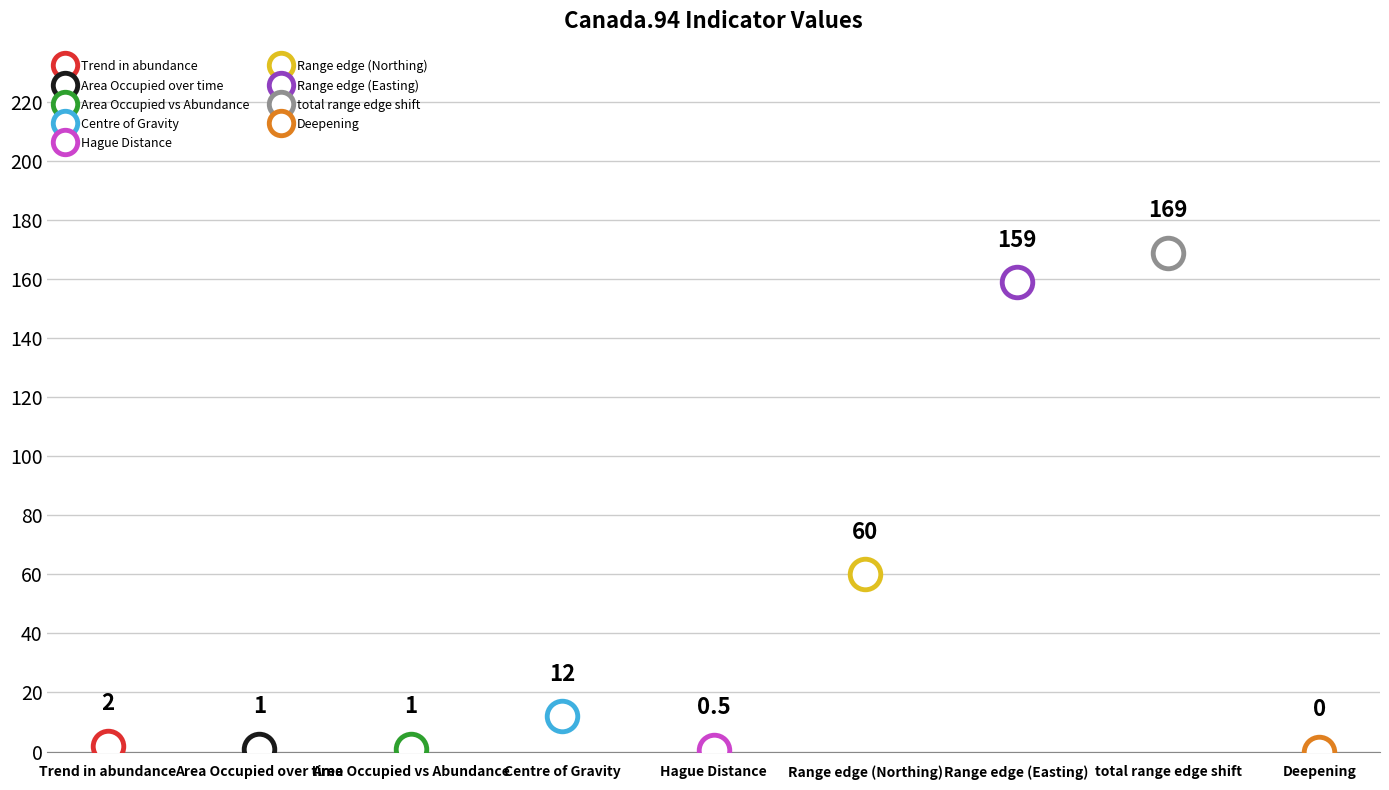

List the labels in order of value, largest first.

total range edge shift, Range edge (Easting), Range edge (Northing), Centre of Gravity, Trend in abundance, Area Occupied over time, Area Occupied vs Abundance, Hague Distance, Deepening